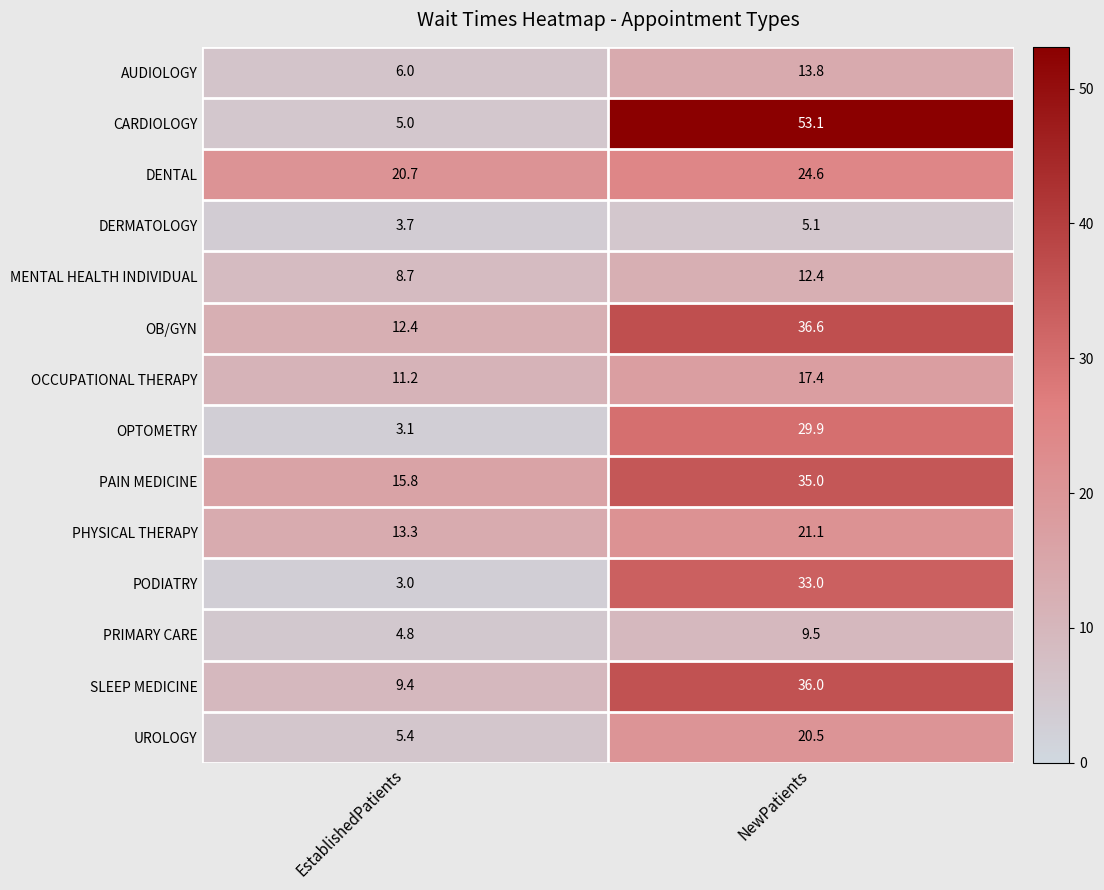

True or false: PODIATRY has a value of 33.0 at NewPatients.

True